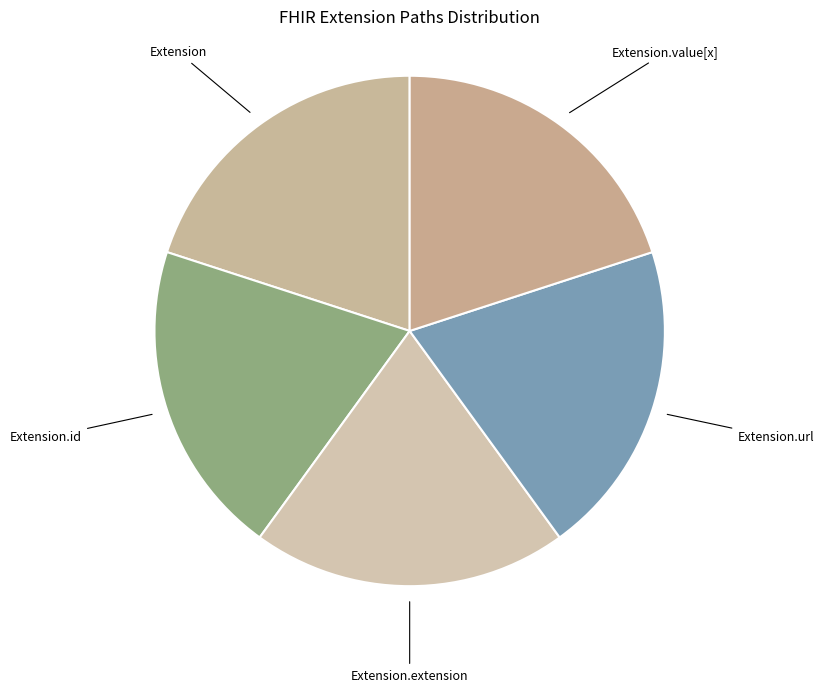

How many slices are in this pie chart?

5